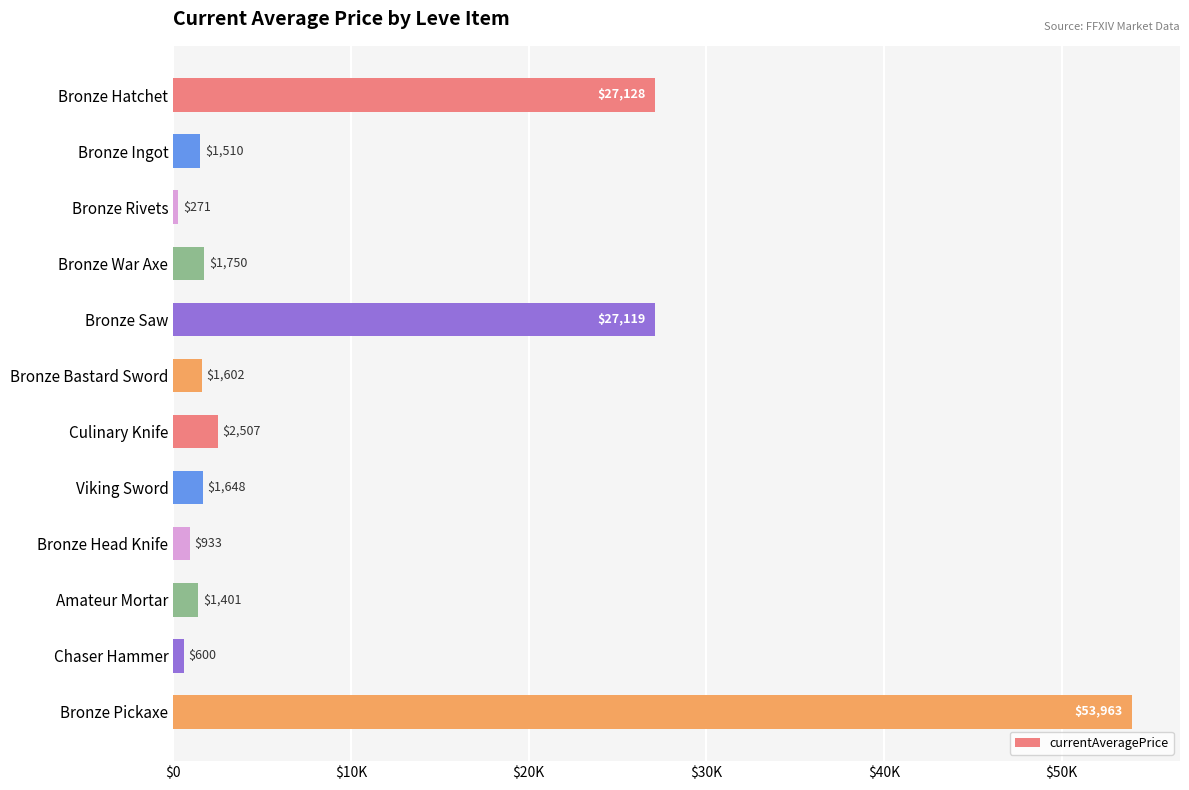

Does the chart contain stacked bars?

No